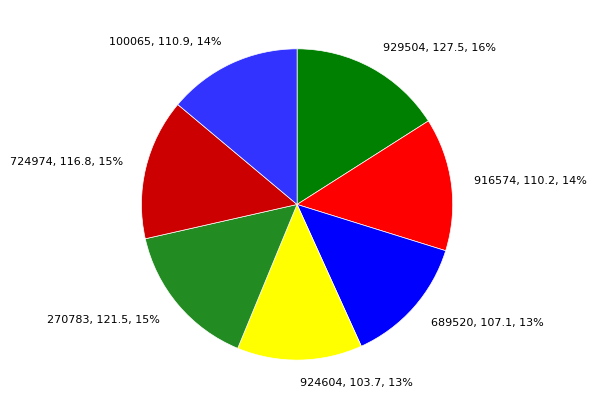

Does 724974 account for over 50% of the chart?

No